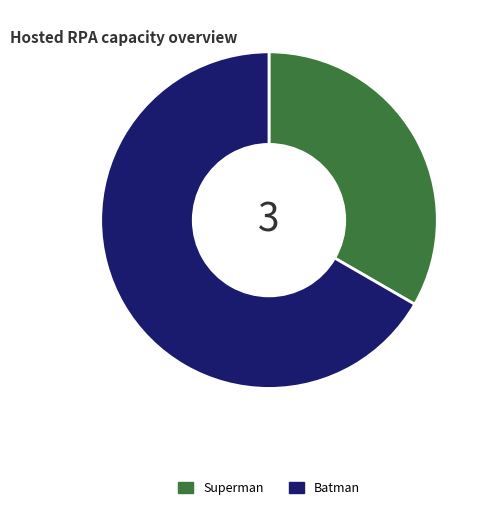

Which has a higher value, Batman or Superman?

Batman